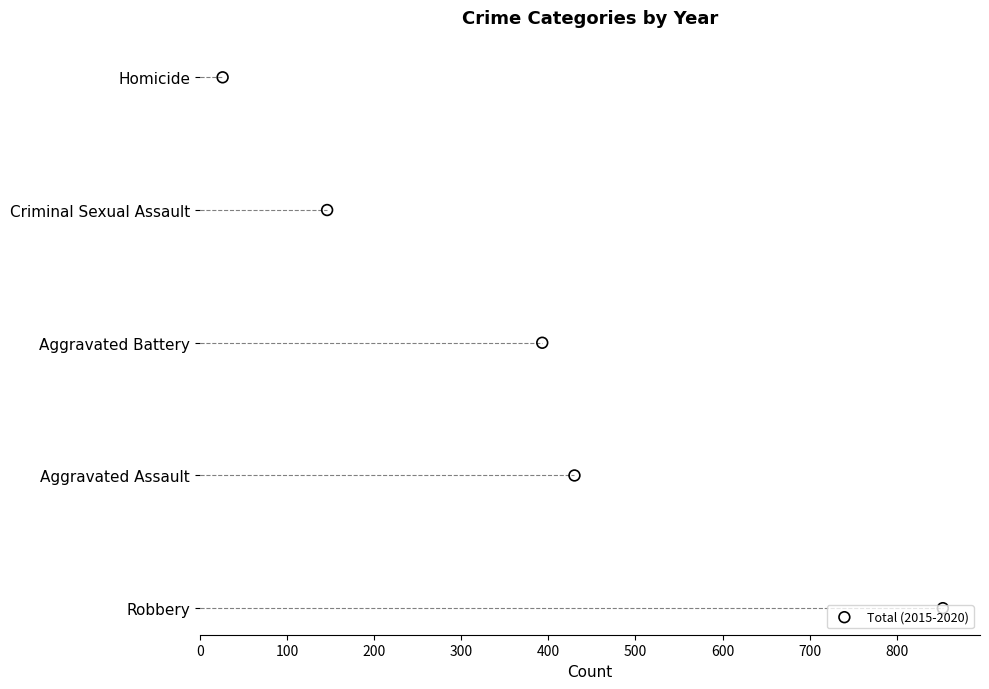

What is the change in value from 100 to 400?

+3